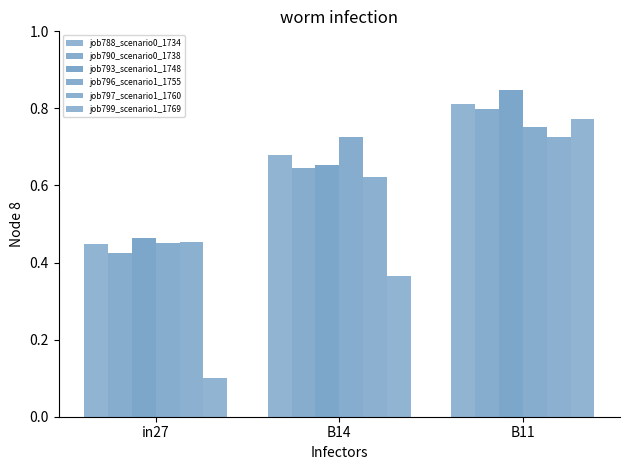

What is the difference between the second highest and minimum values in the job799_scenario1_1769 series?

0.3